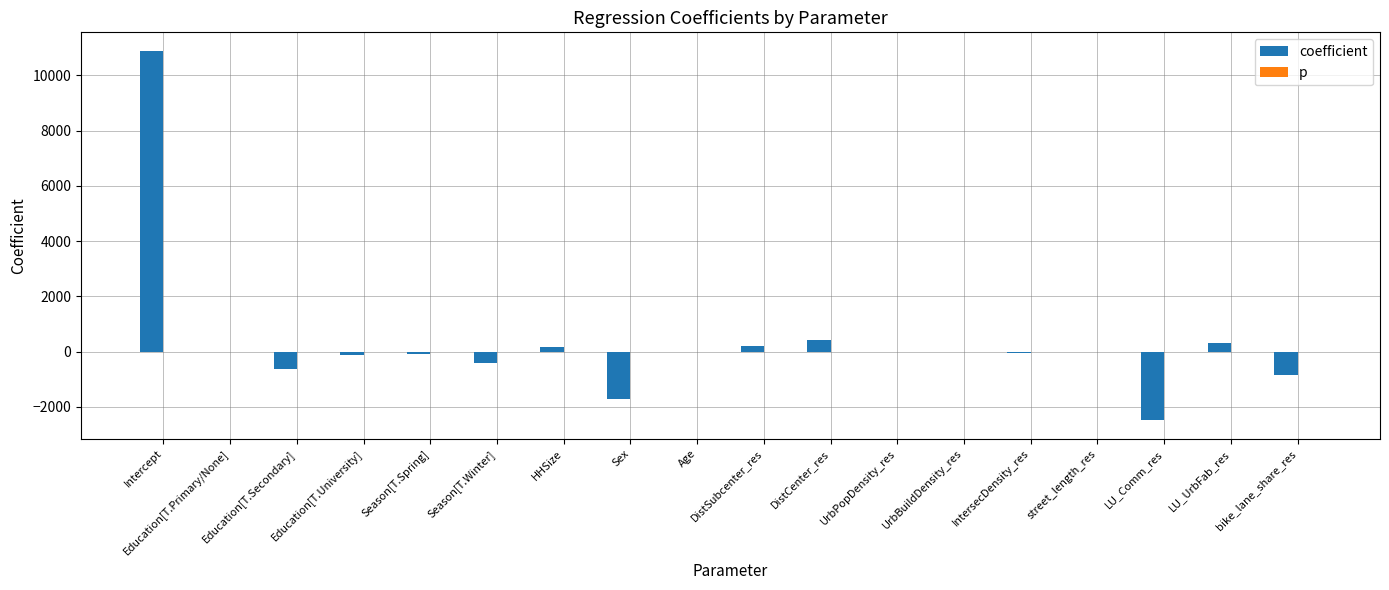

What is the sum of all coefficient values?

5732.3